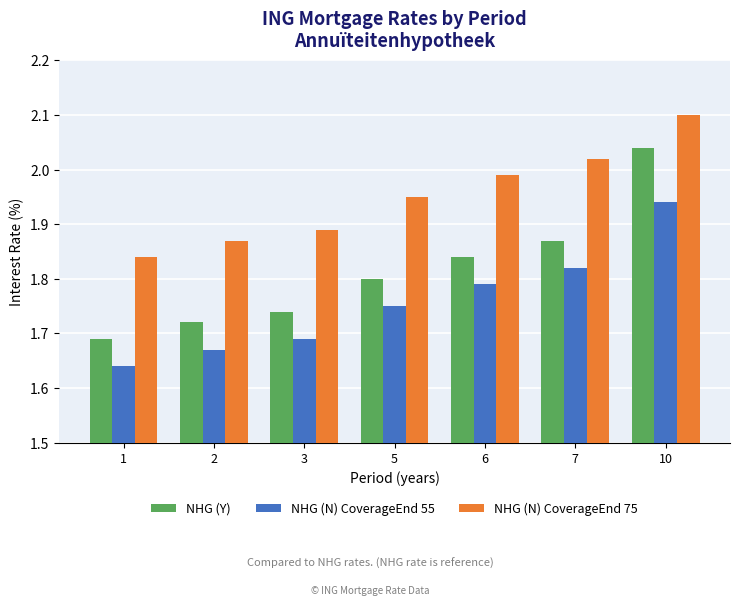

Where is NHG (N) CoverageEnd 55 nearest to the value 1?

1